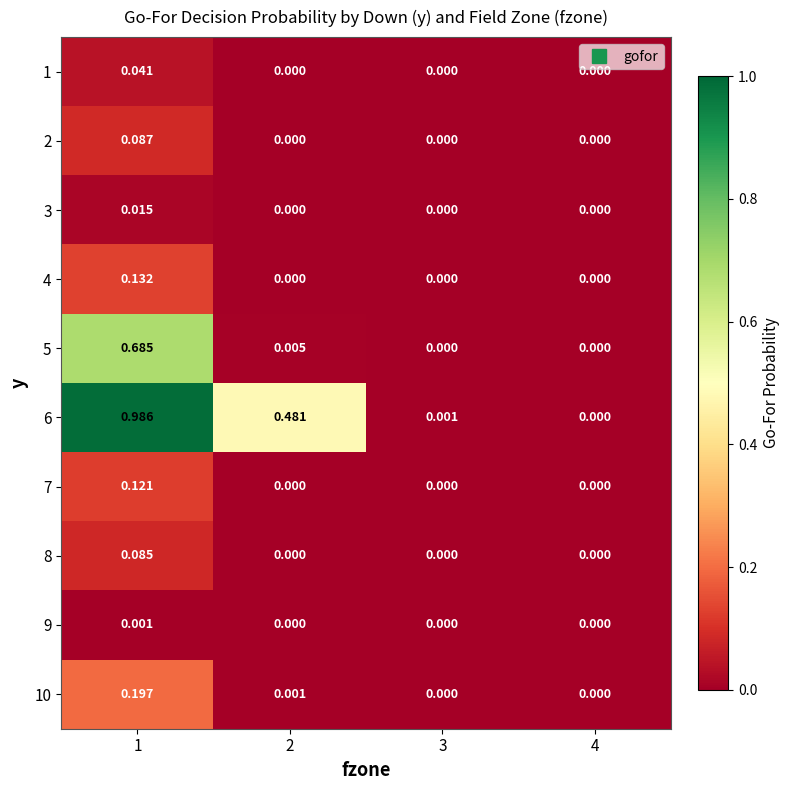

Is the value of 9 at 2 greater than the value of 8 at 1?

No